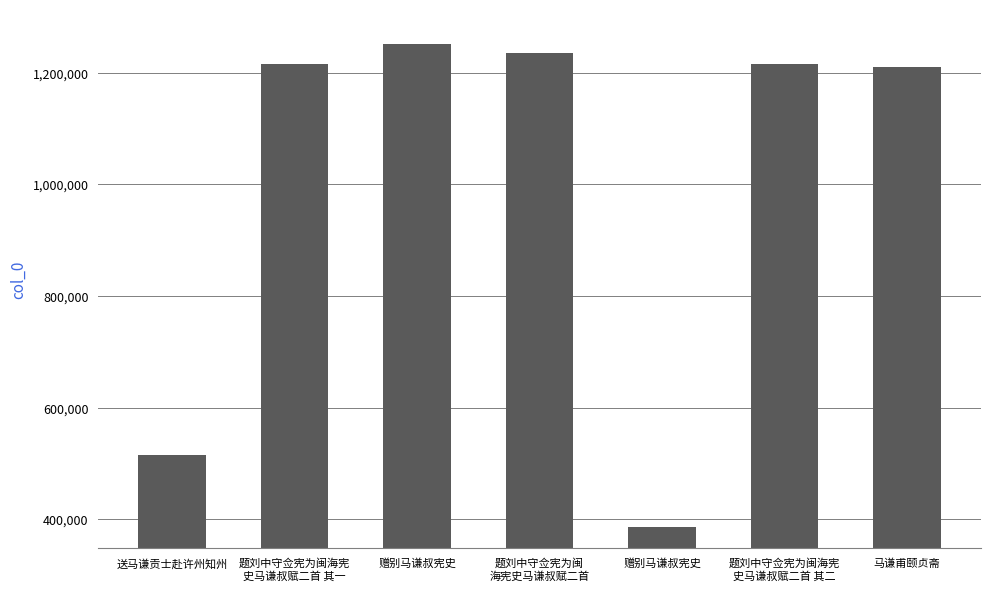

Does the chart contain any negative values?

No